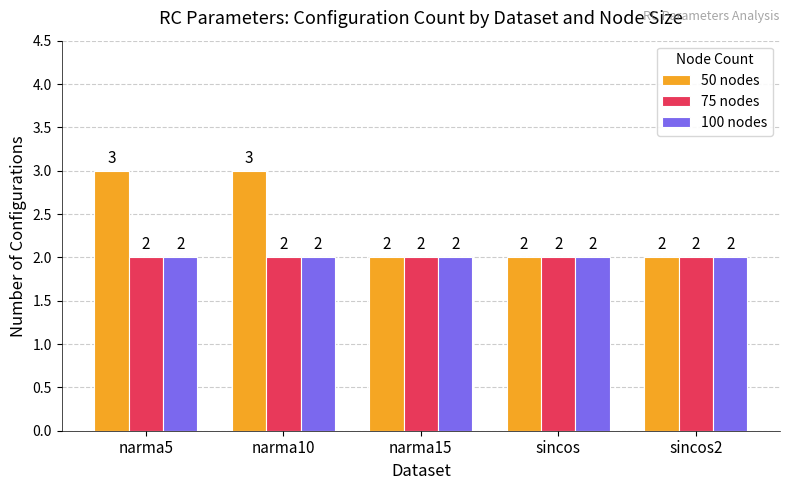

Which series has the widest spread of values?

50 nodes